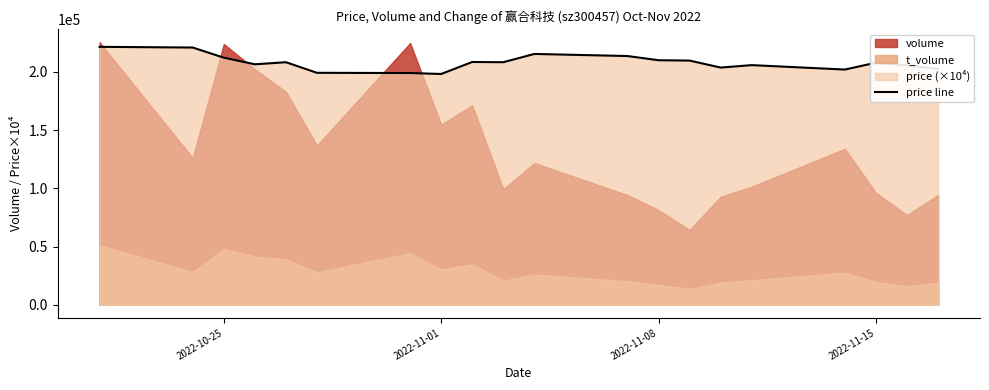

What is the maximum value for price line?

221400.0